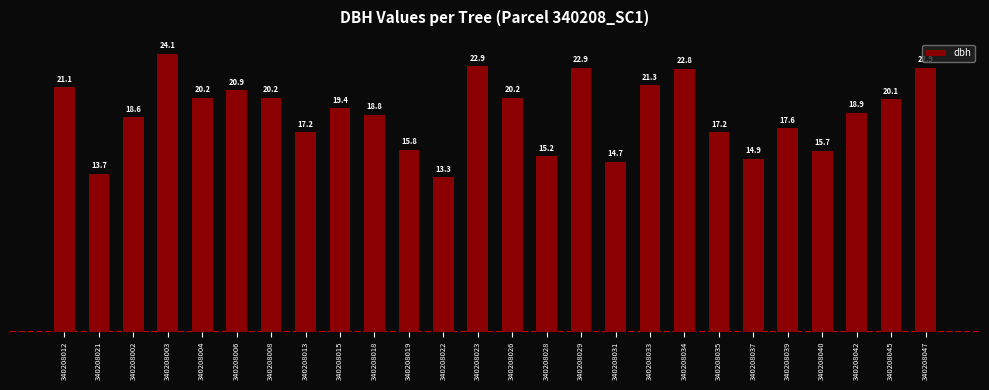

What is the sum of all values?

490.6